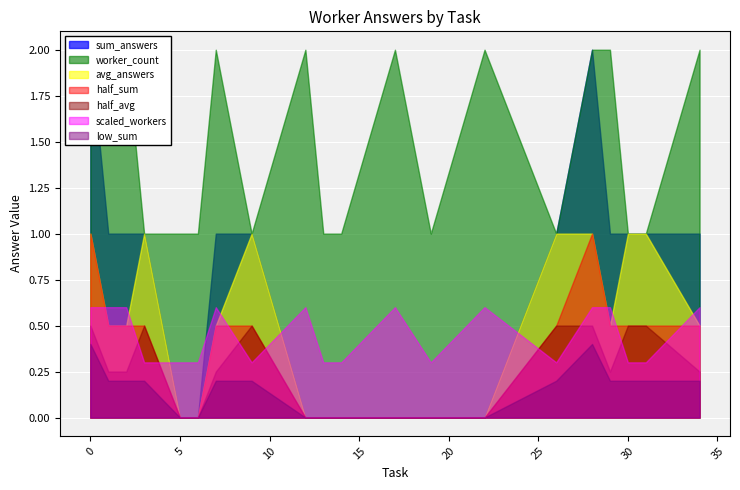

True or false: answer_0 and sum_answers cross at least once.

False